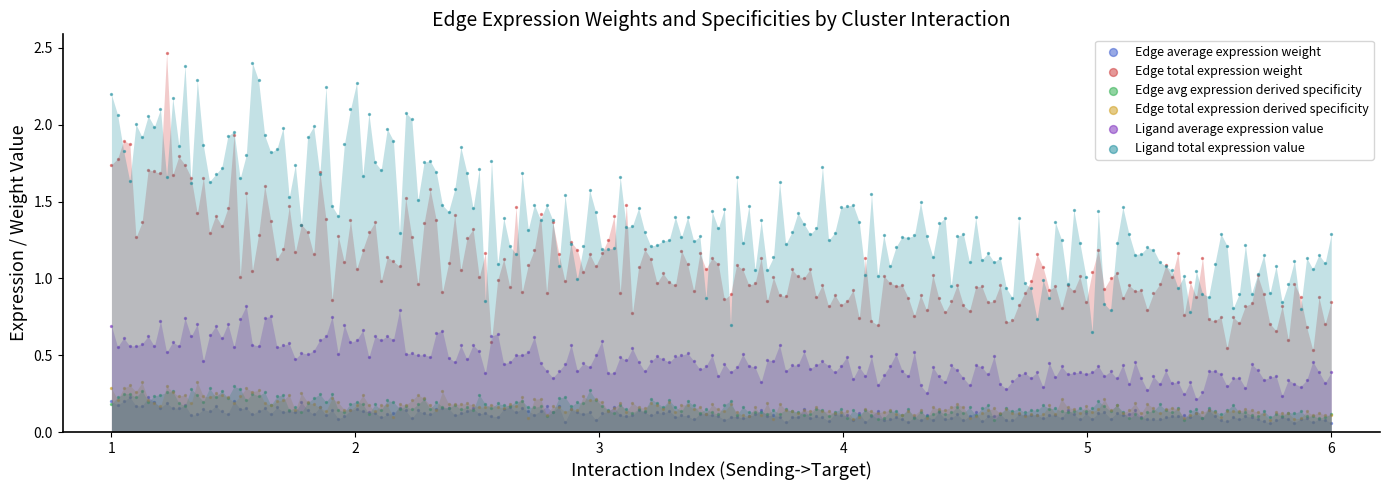

Which series has the widest spread of Y values?

Edge total expression weight